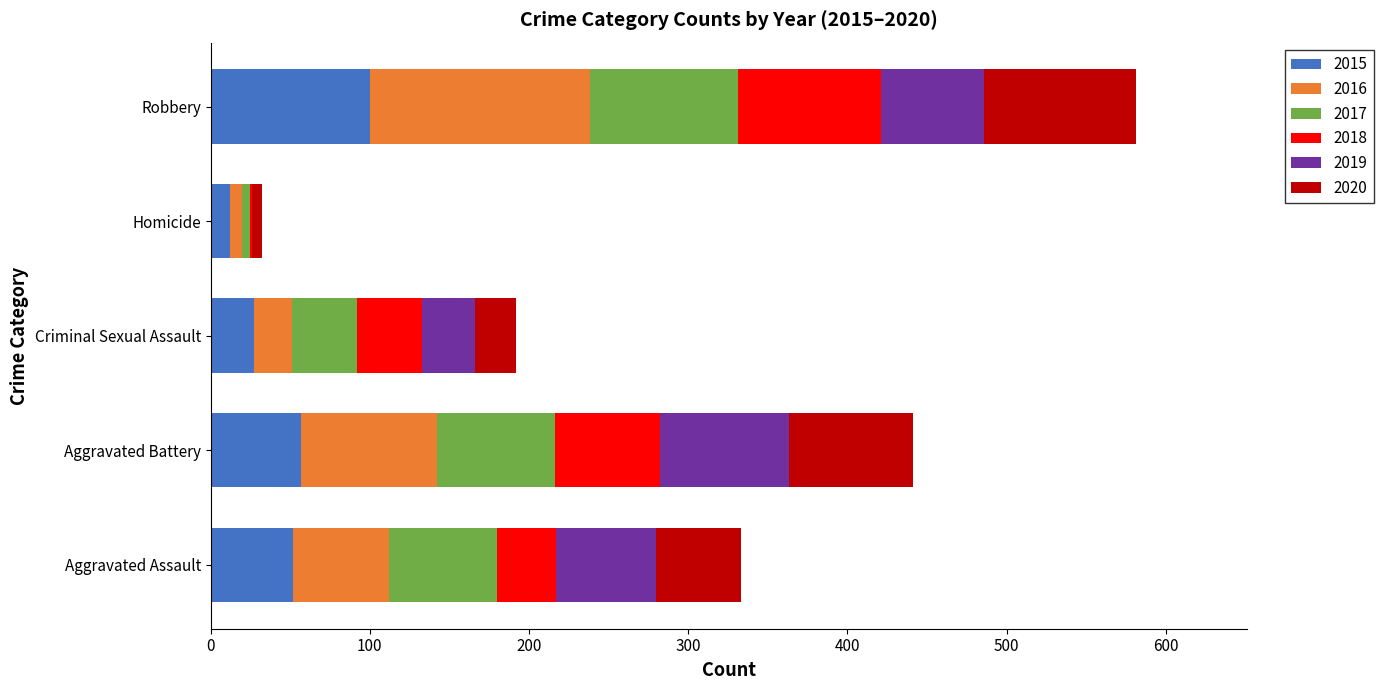

How many distinct data groups are displayed?

6